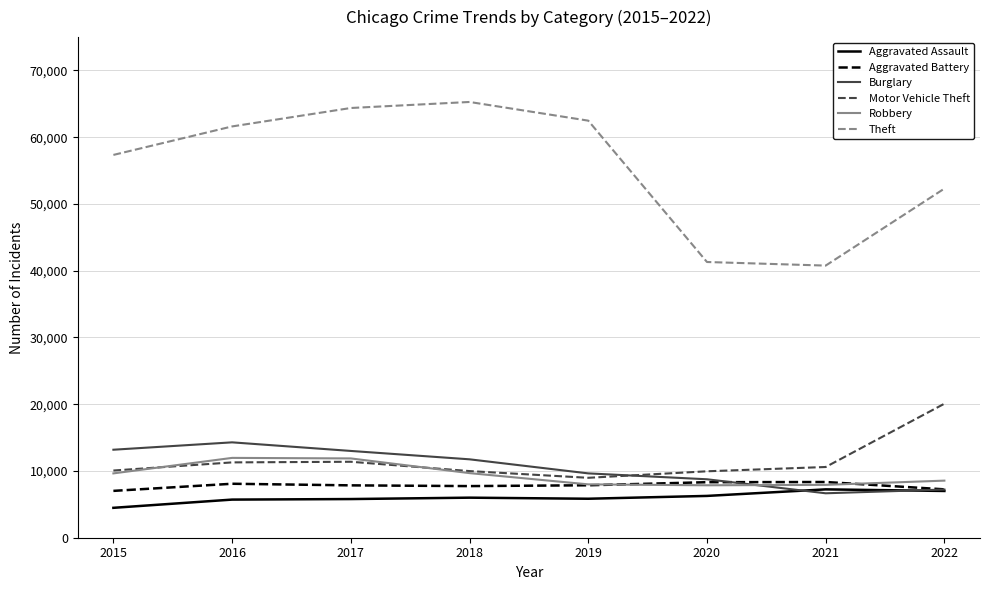

True or false: Motor Vehicle Theft and Theft cross at least once.

False